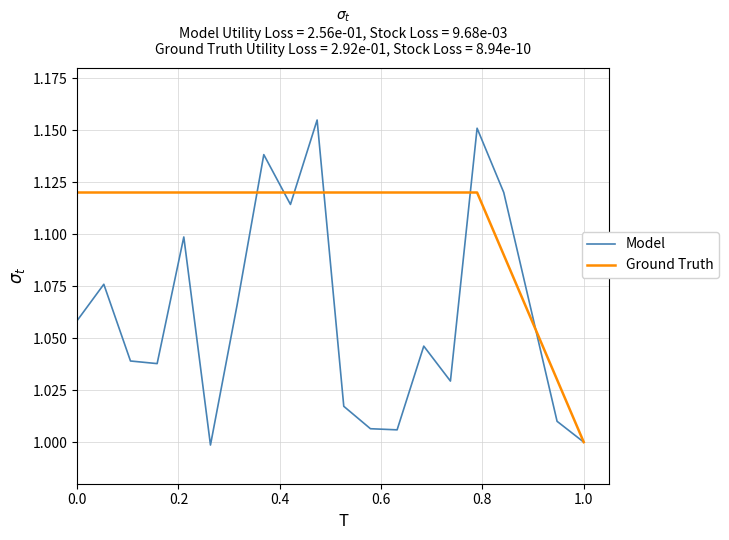

Rank the series by their average value, from lowest to highest.

Model, Ground Truth